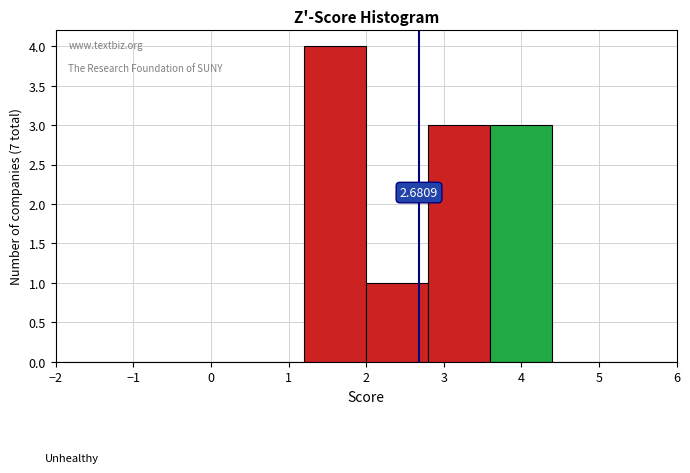

Which range on the x-axis has the tallest bar?

1.2 to 2.0